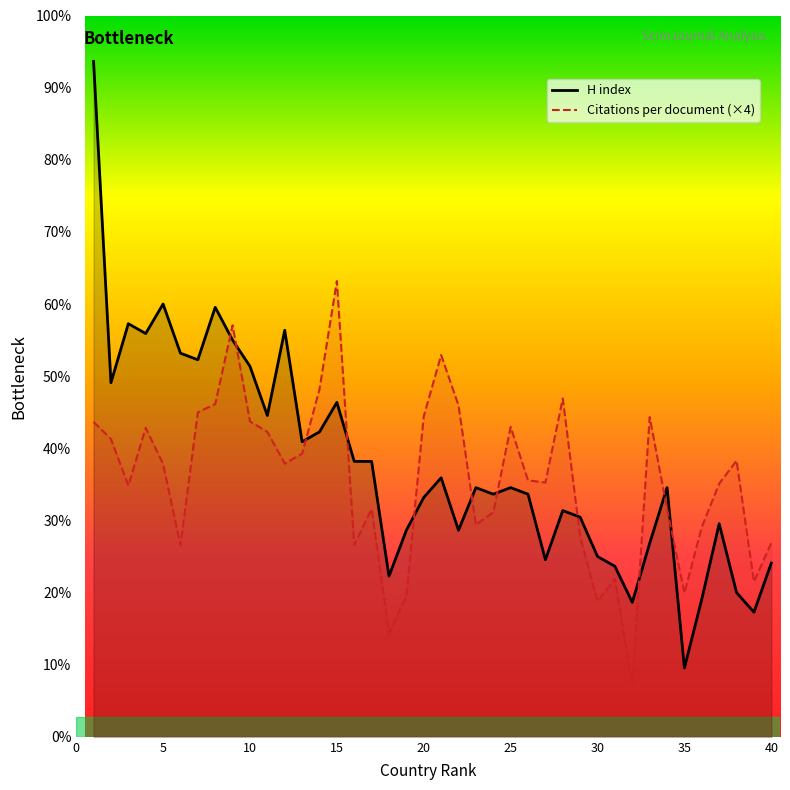

Reading right to left, what are all the values shown in this chart?

Citations per document: 40=59.2	39=47.3	38=84.2	37=77.2	36=64.0	35=43.9	34=69.6	33=97.5	32=15.6	31=48.2	30=41.3	29=61.0	28=103.2	27=77.6	26=78.2	25=94.5	24=68.5	23=64.6	22=101.1	21=116.4	20=97.8	19=43.0	18=31.6	17=69.5	16=58.5	15=139.0	14=106.0	13=86.4	12=83.3	11=93.0	10=96.2	9=125.5	8=101.5	7=99.0	6=58.4	5=83.2	4=94.2	3=76.6	2=90.8	1=96.0
H index: 40=53.0	39=38.0	38=44.0	37=65.0	36=42.0	35=21.0	34=76.0	33=59.0	32=41.0	31=52.0	30=55.0	29=67.0	28=69.0	27=54.0	26=74.0	25=76.0	24=74.0	23=76.0	22=63.0	21=79.0	20=73.0	19=63.0	18=49.0	17=84.0	16=84.0	15=102.0	14=93.0	13=90.0	12=124.0	11=98.0	10=113.0	9=121.0	8=131.0	7=115.0	6=117.0	5=132.0	4=123.0	3=126.0	2=108.0	1=206.0